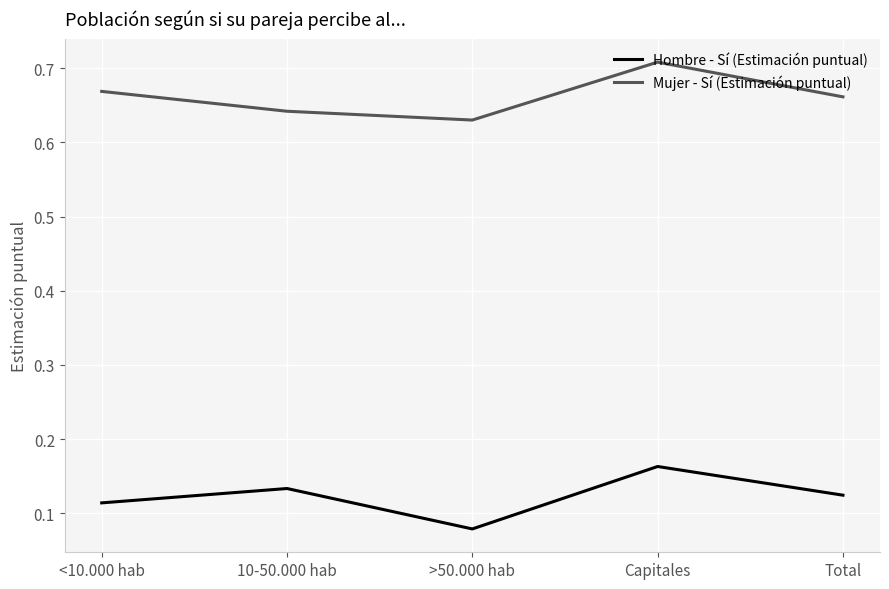

Which category has the lowest value across all series?

>50.000 hab